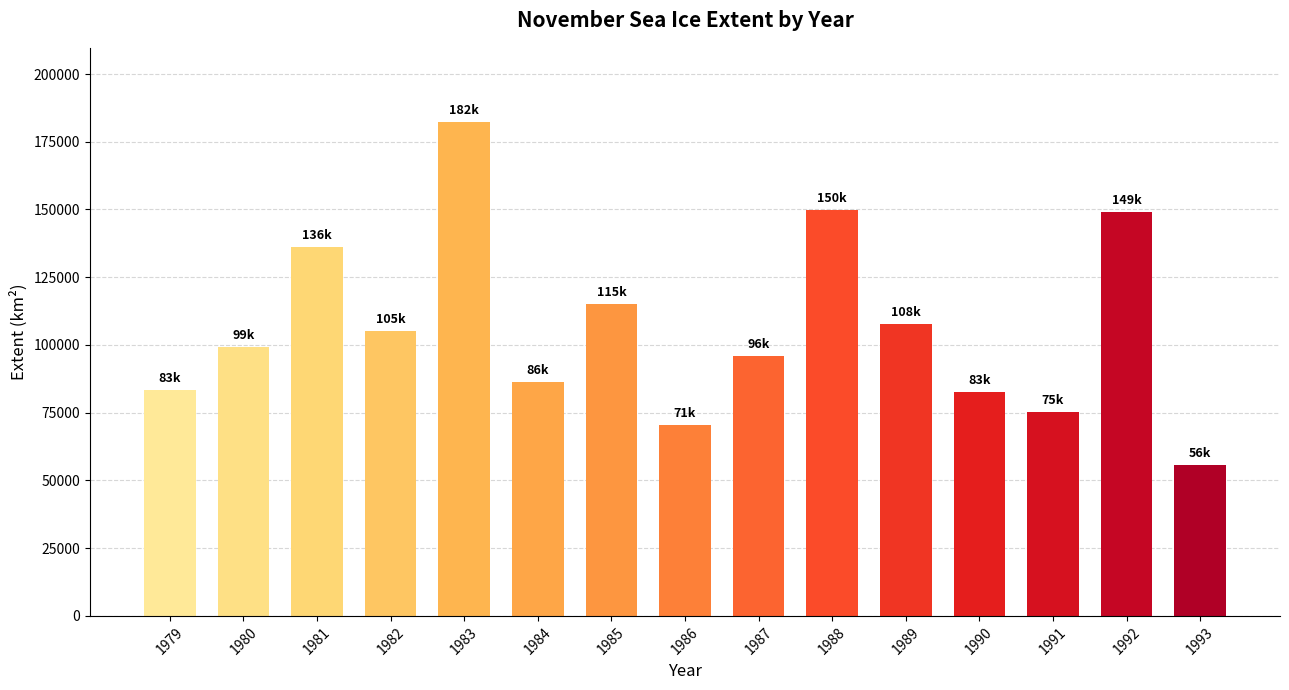

What is the approximate value at 1980?

99417.7